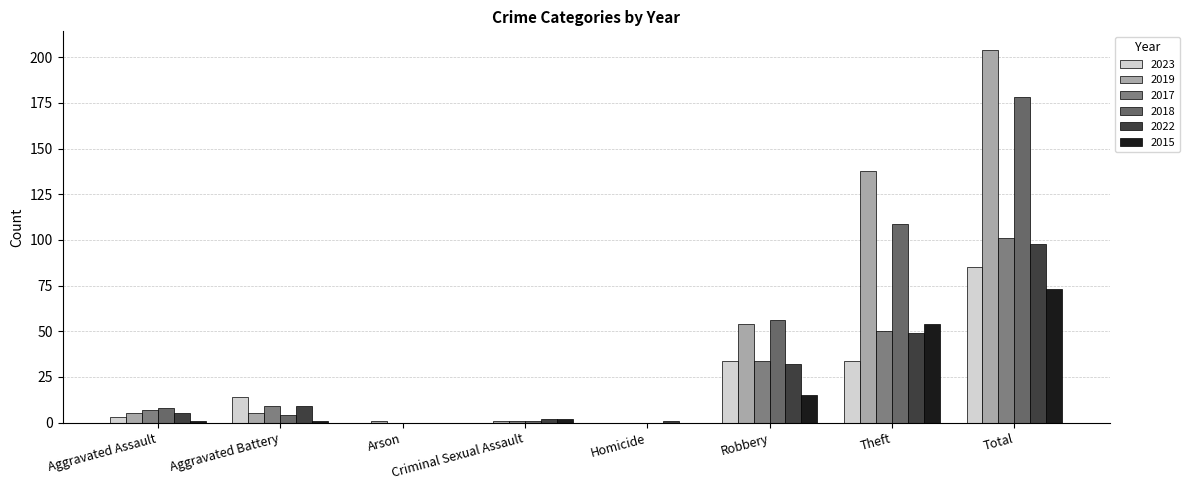

The 2018 series shows 2 at Aggravated Battery. True or false?

False